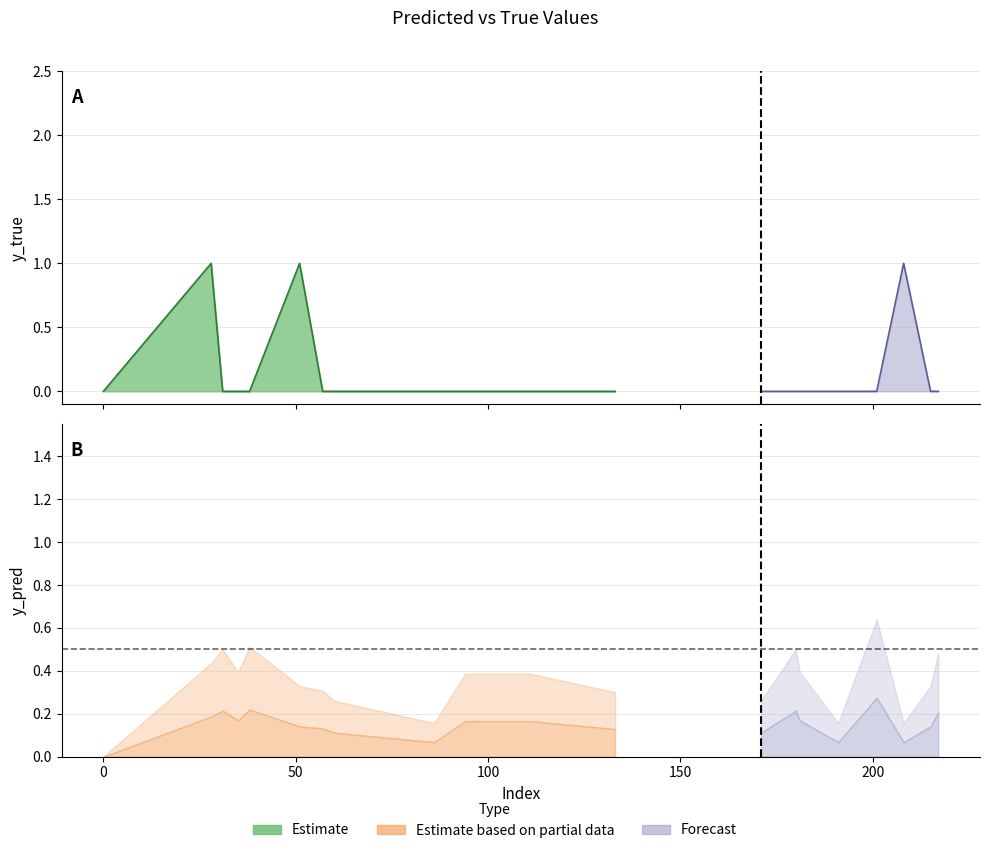

Which category has the highest value in the y_true series?

28